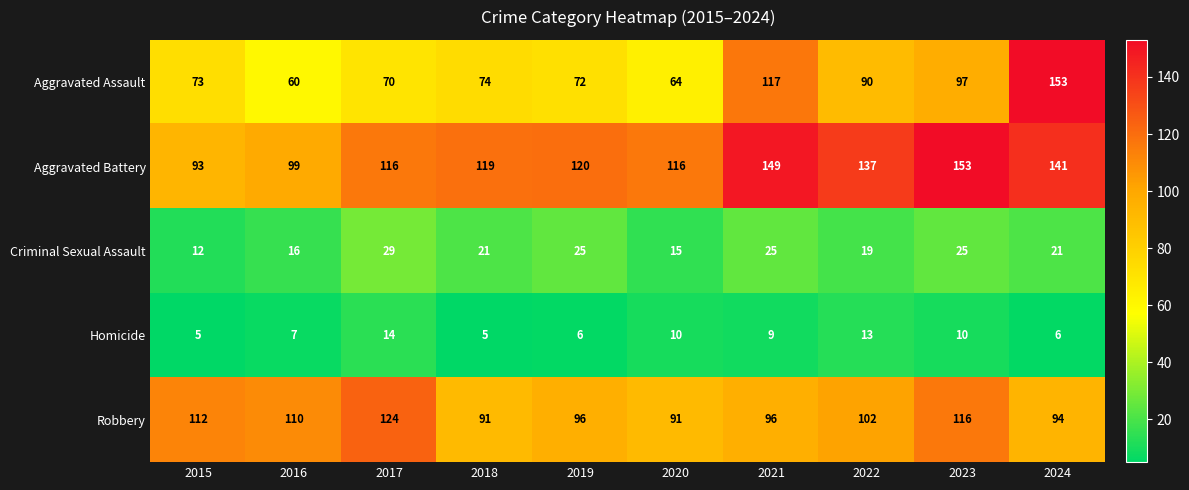

Is it true that Aggravated Assault equals 146 at 2022?

False